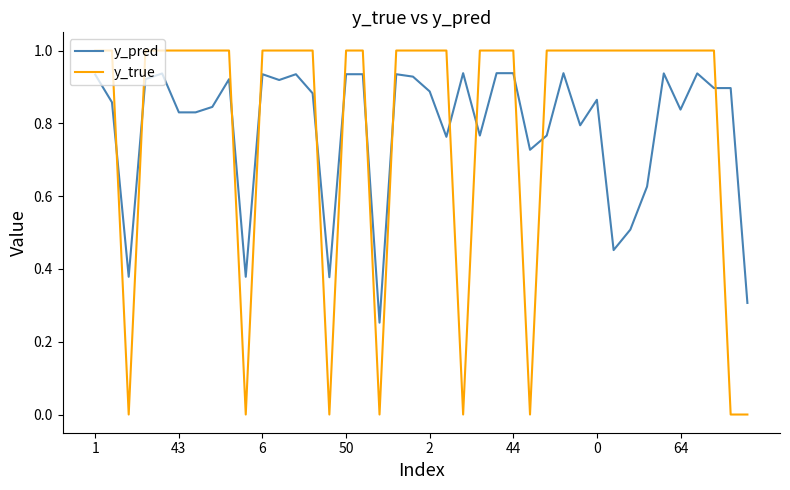

What is the difference between the maximum and second lowest values in the y_true series?

1.0